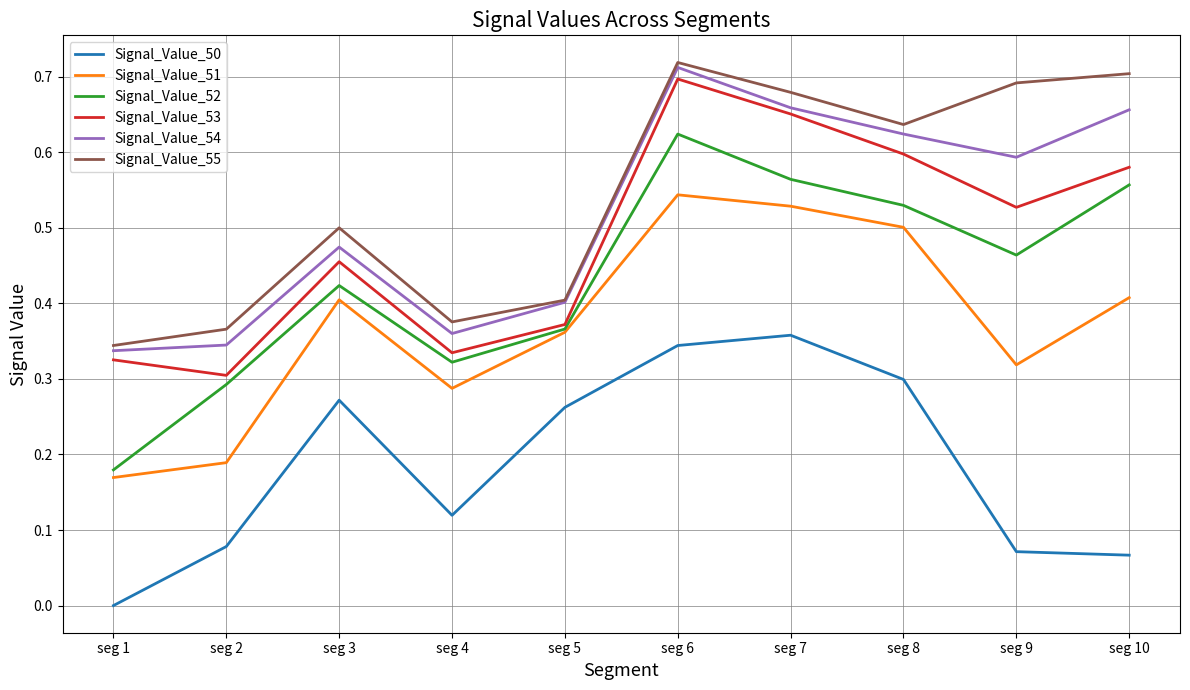

Which series has the widest spread of values?

Signal_Value_52